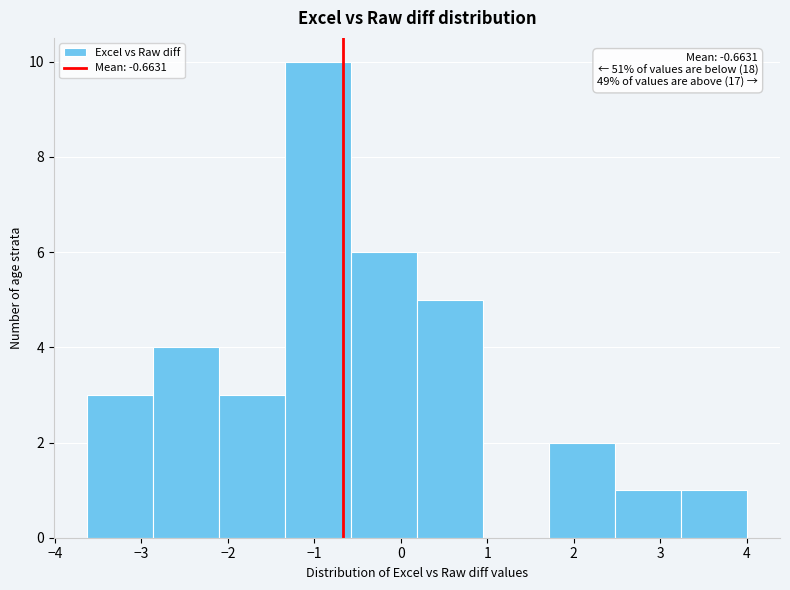

Over which range of the x-axis is the bar tallest?

-1.3 to -0.6